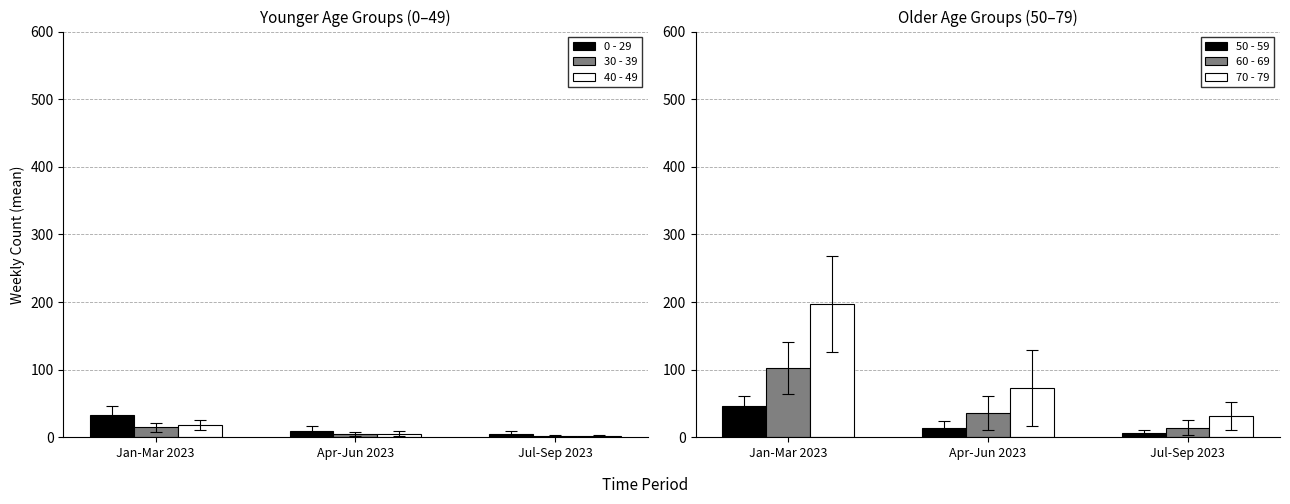

Reading left to right, extract all data points from this chart.

0 - 29: 32.6	9.0	5.1
30 - 39: 14.9	4.8	2.2
40 - 49: 17.7	5.5	1.9
50 - 59: 45.8	14.2	6.6
60 - 69: 102.3	36.3	14.4
70 - 79: 196.5	73.0	31.3